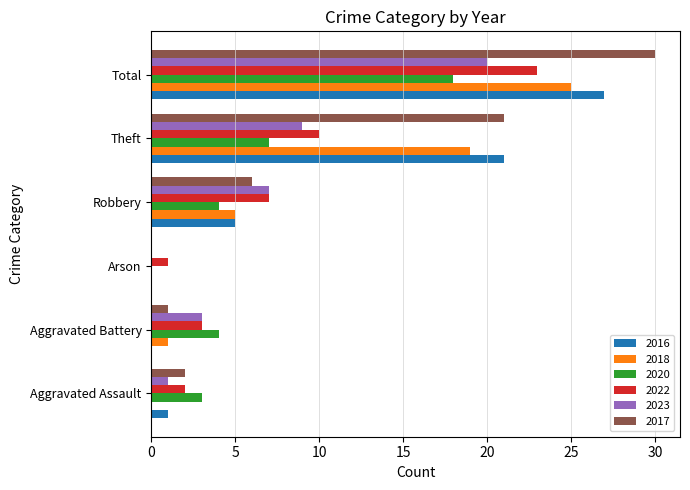

Which label corresponds to the largest value in the chart?

Total